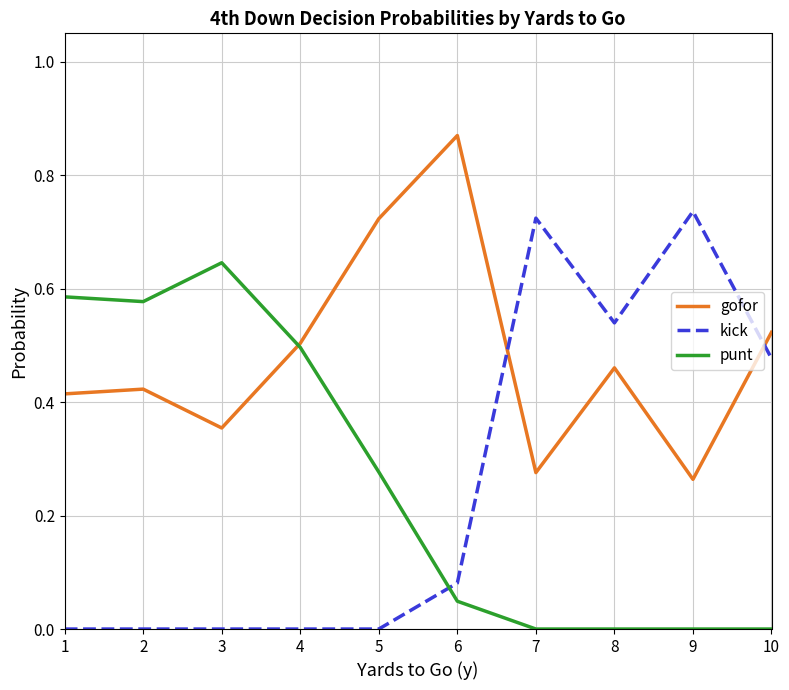

Where do kick and gofor first cross each other?

6 and 7